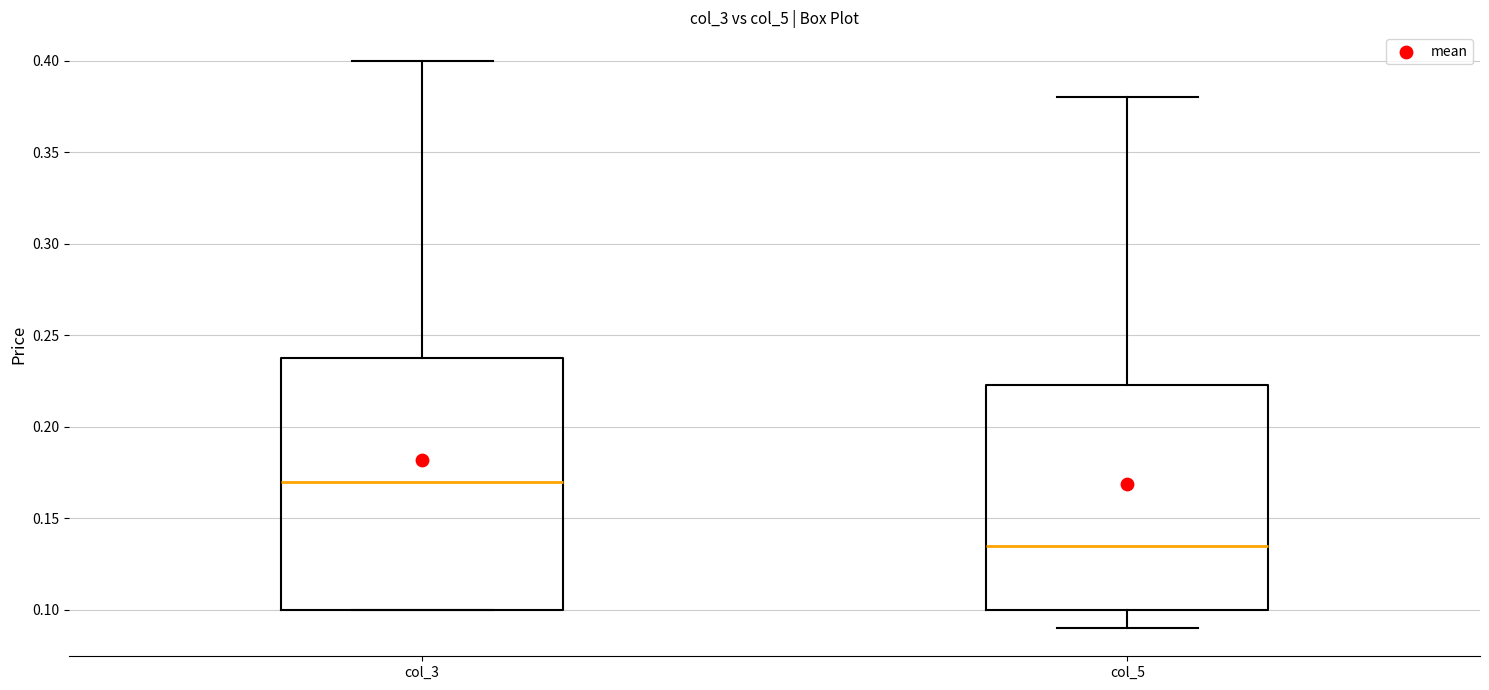

Which box has the highest median line?

col_3